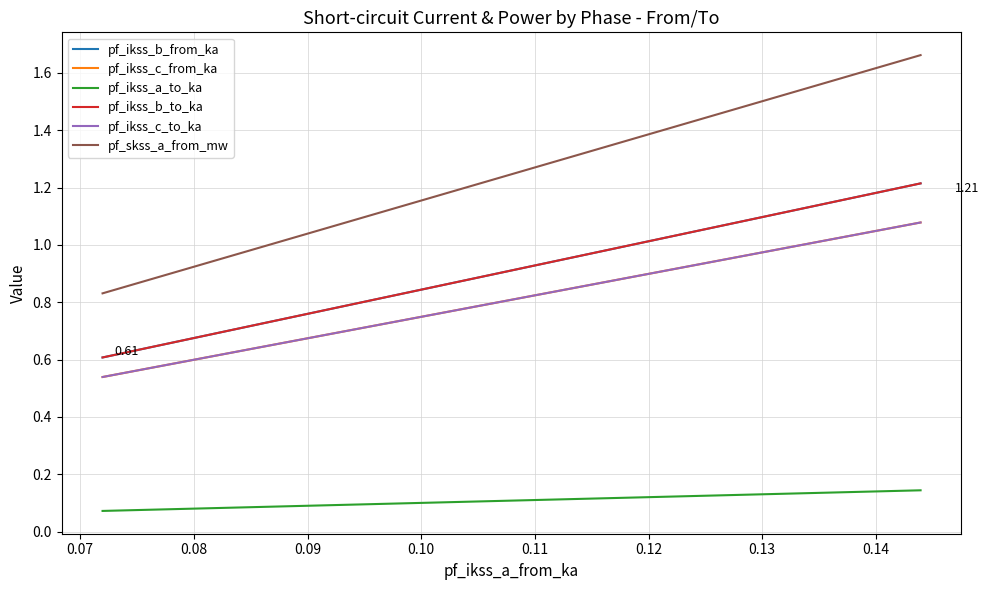

At how many categories does at least one series exceed 0?

3